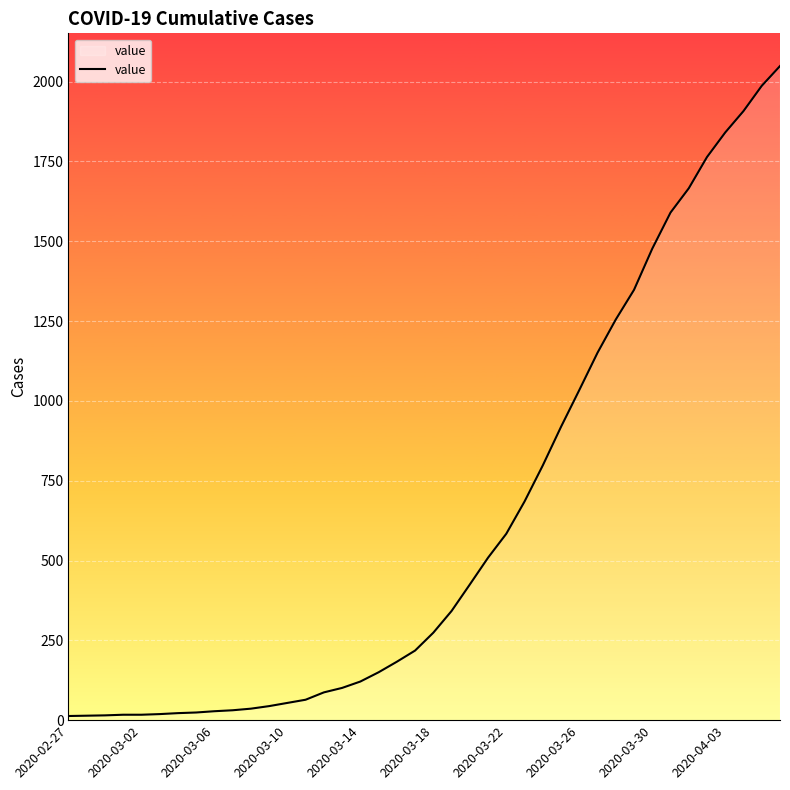

What is the difference between the maximum and minimum values?

2036